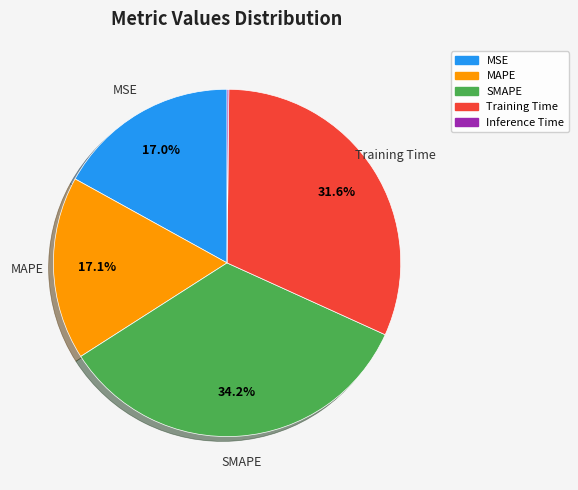

Is there any slice that represents more than half of the pie?

No